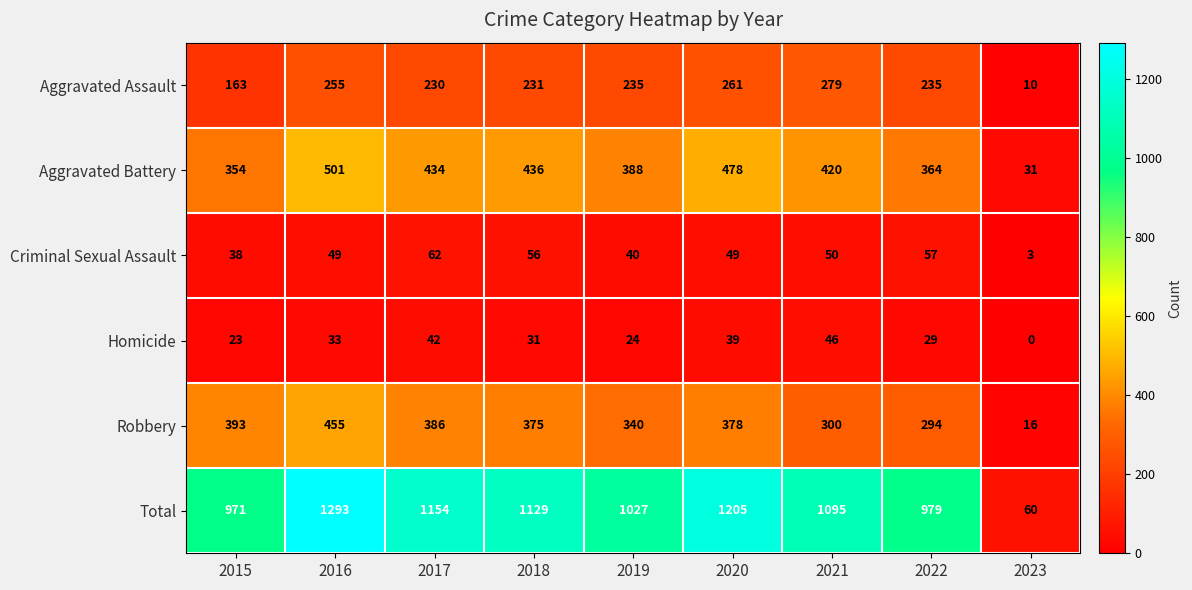

Rank the series by their maximum value, from lowest to highest.

Homicide, Criminal Sexual Assault, Aggravated Assault, Robbery, Aggravated Battery, Total